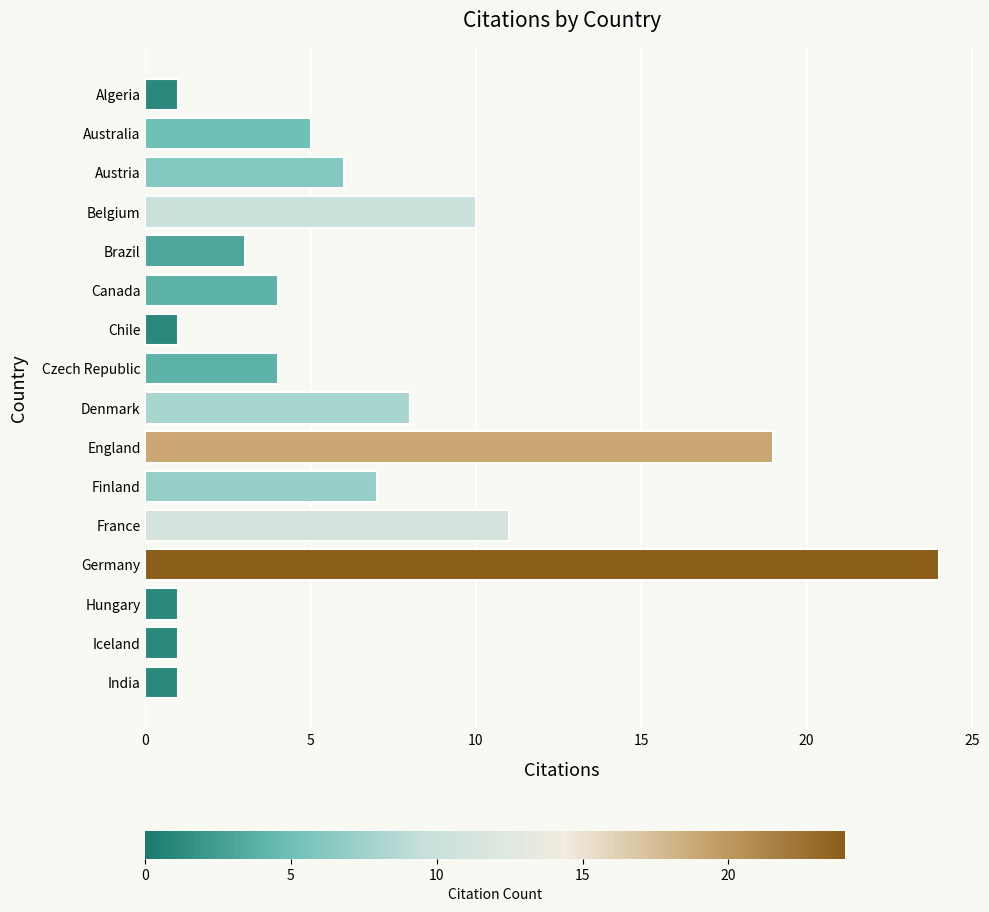

Reading top to bottom, transcribe all the data shown in this chart.

1	5	6	10	3	4	1	4	8	19	7	11	24	1	1	1